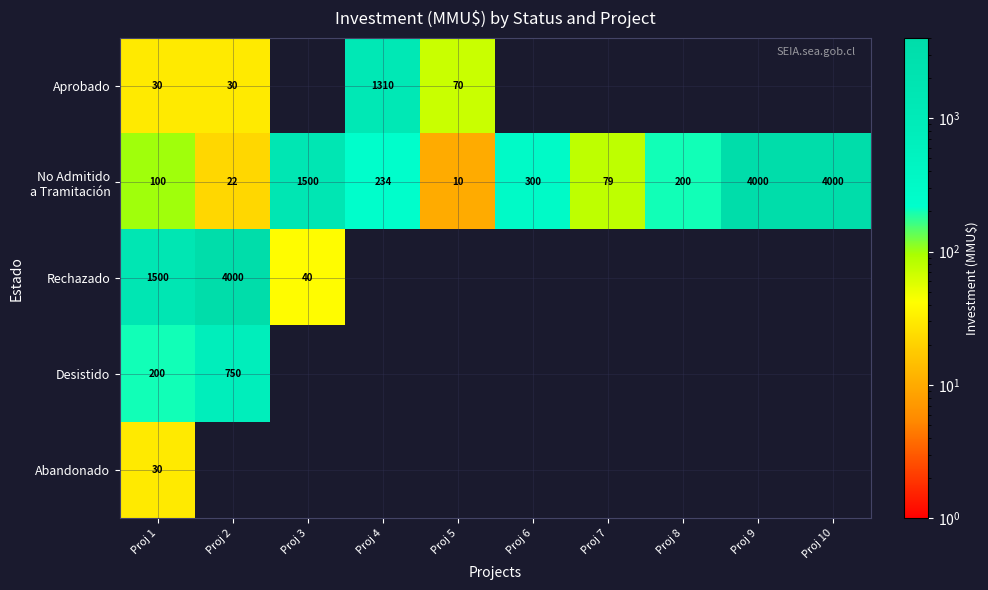

Which has a higher value, Proj 4 or Proj 3?

Proj 3